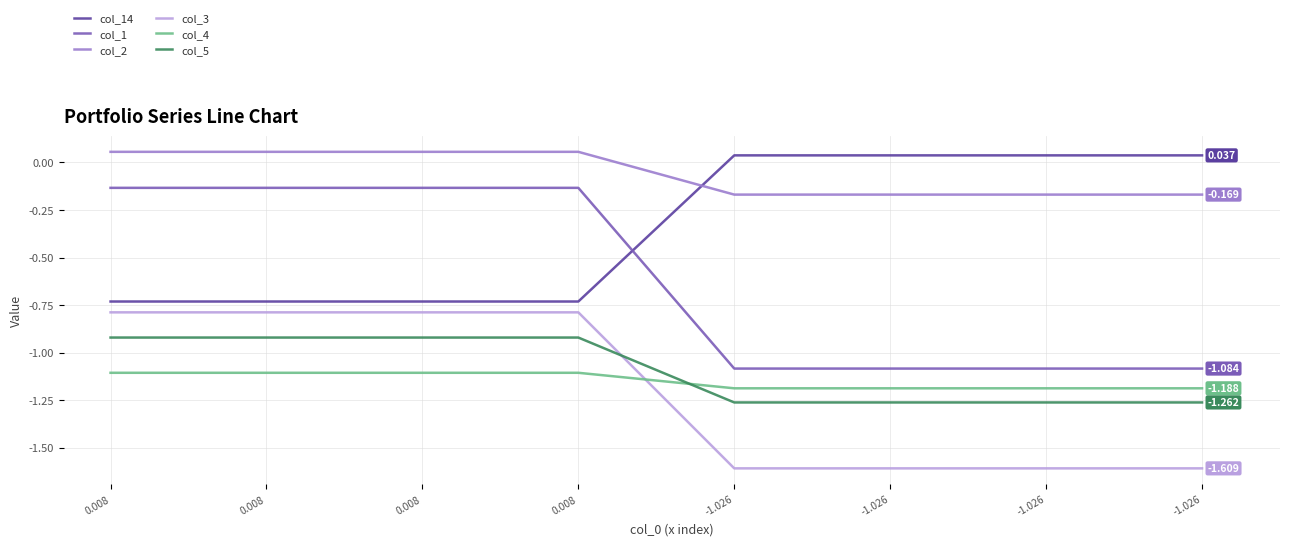

Reading right to left, transcribe all the data shown in this chart.

col_14: 0.0	0.0	0.0	0.0	-0.7	-0.7	-0.7	-0.7
col_1: -1.1	-1.1	-1.1	-1.1	-0.1	-0.1	-0.1	-0.1
col_2: -0.2	-0.2	-0.2	-0.2	0.1	0.1	0.1	0.1
col_3: -1.6	-1.6	-1.6	-1.6	-0.8	-0.8	-0.8	-0.8
col_4: -1.2	-1.2	-1.2	-1.2	-1.1	-1.1	-1.1	-1.1
col_5: -1.3	-1.3	-1.3	-1.3	-0.9	-0.9	-0.9	-0.9